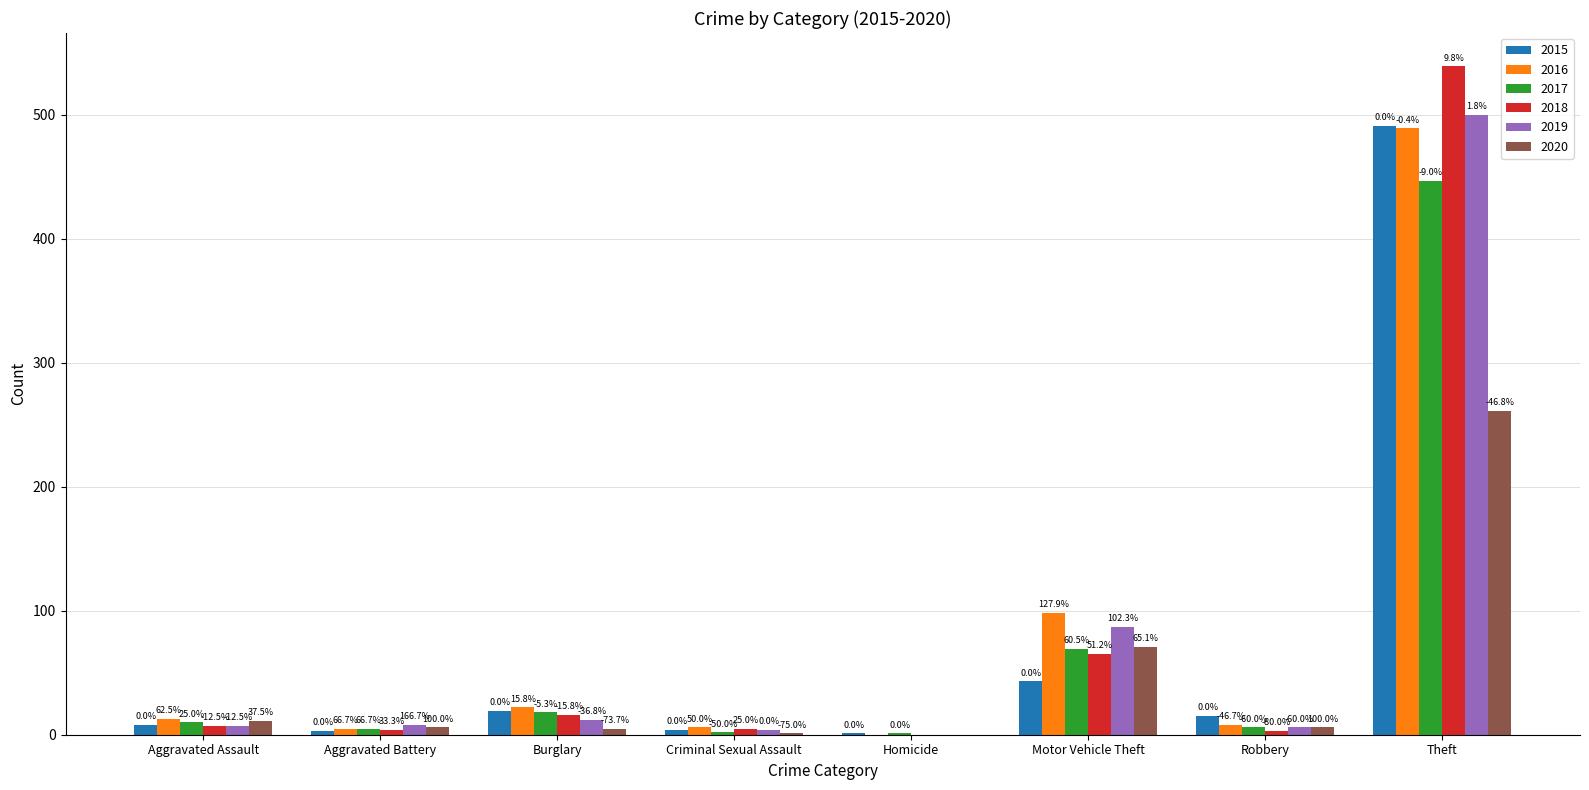

Which series has the largest range (max minus min)?

2018